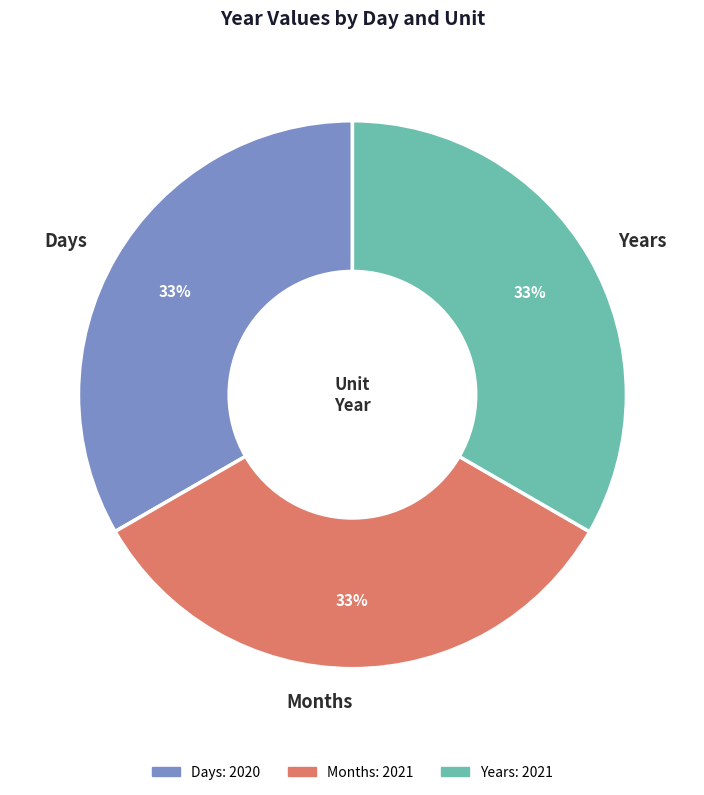

The Months slice represents 33% of the pie. True or false?

True